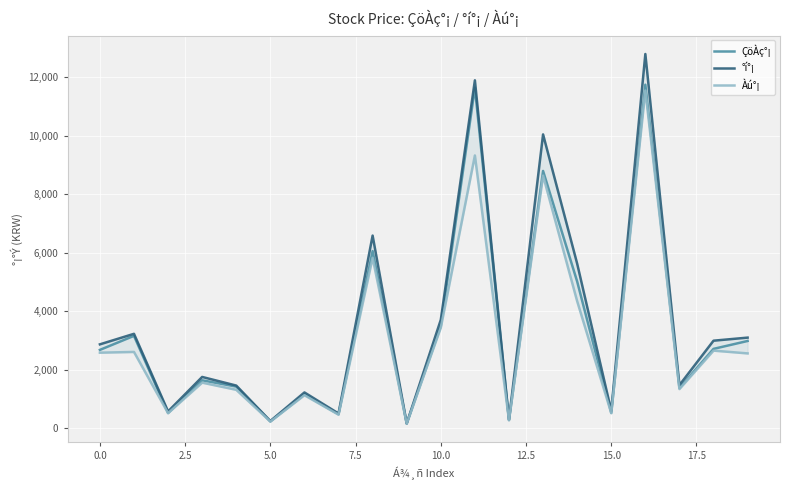

What is the smallest value displayed?

158